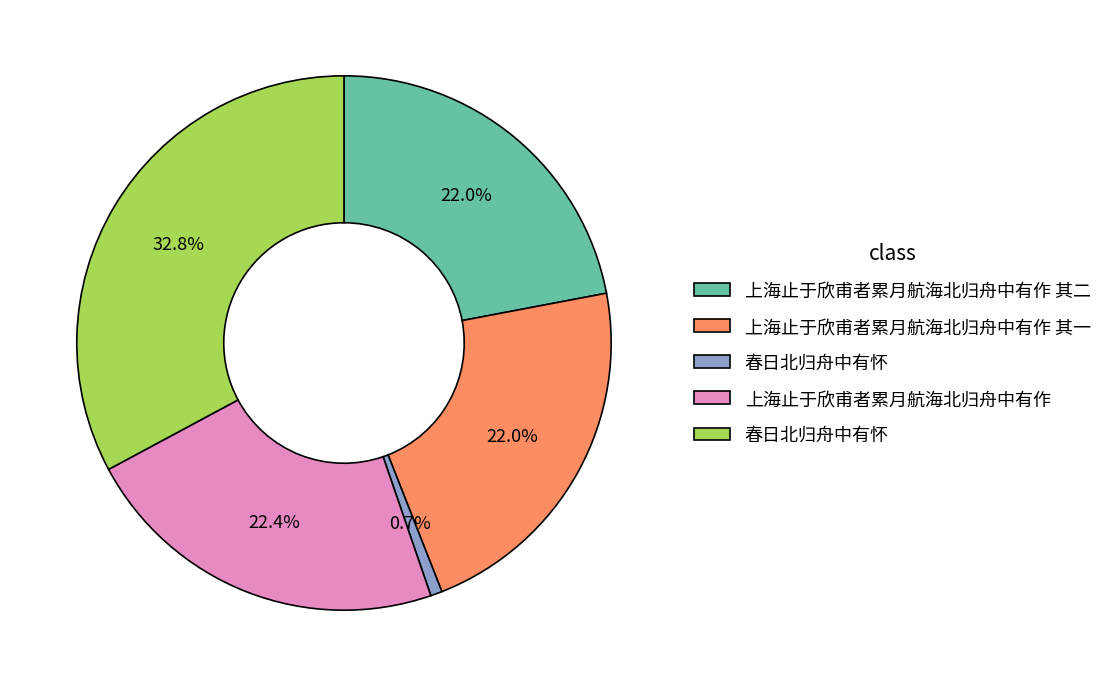

Does any single category account for the majority?

No